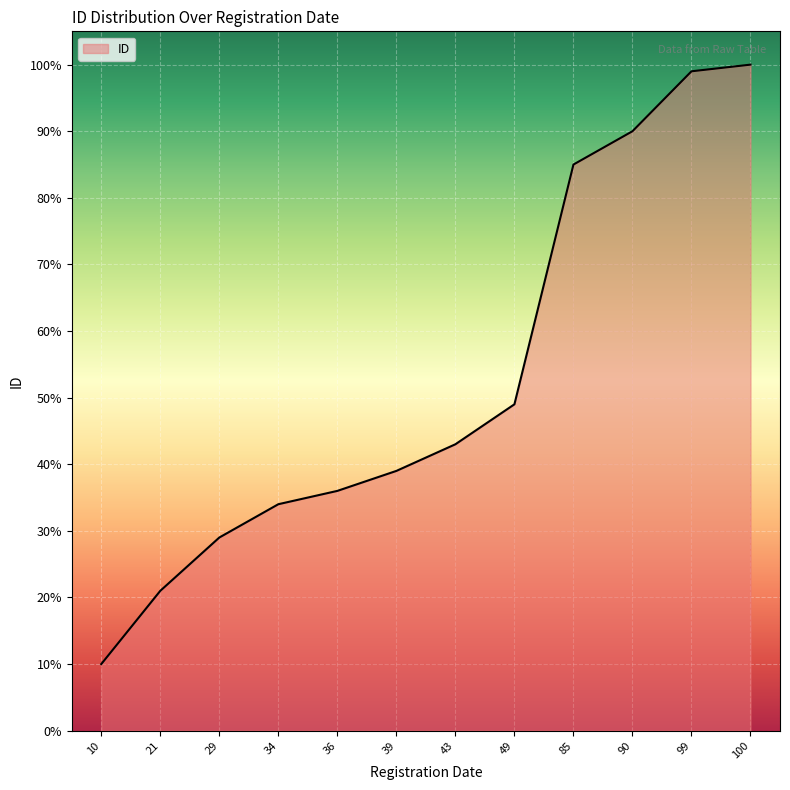

Which label corresponds to the smallest value in the chart?

10